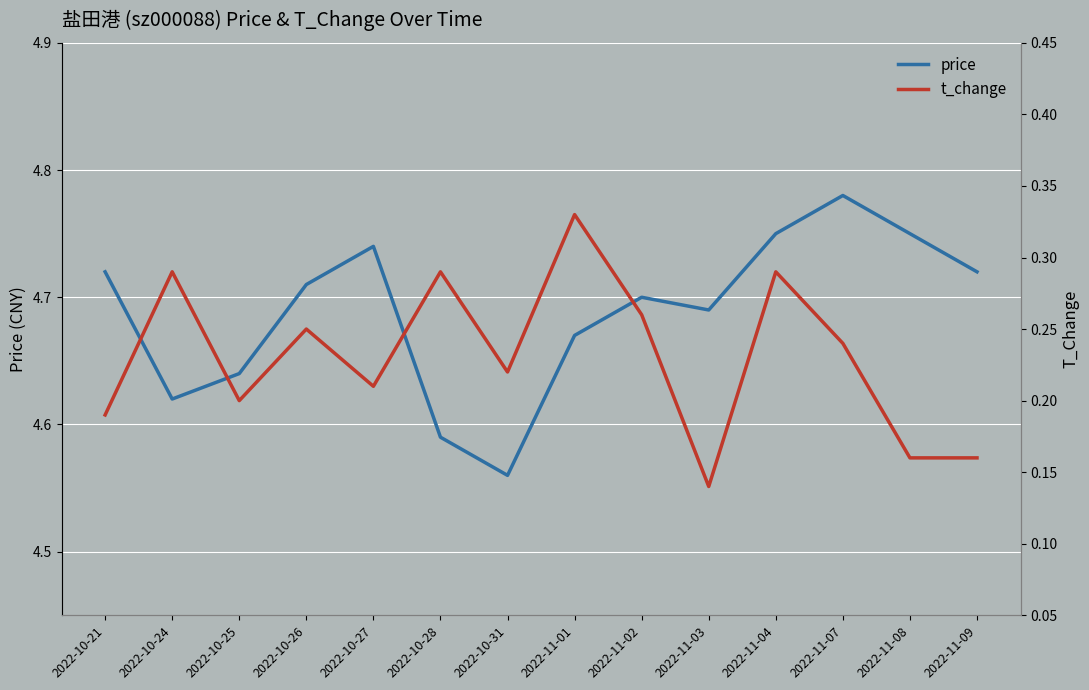

Count the t_change values in the range 0 to 1.

14